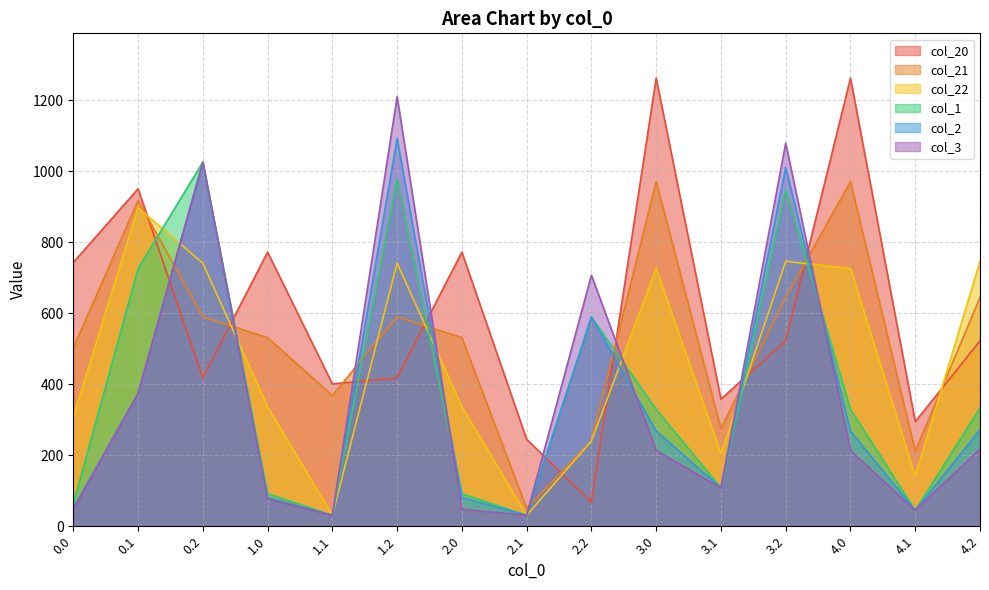

Which series ends up on top after the final intersection of col_3 and col_21?

col_21